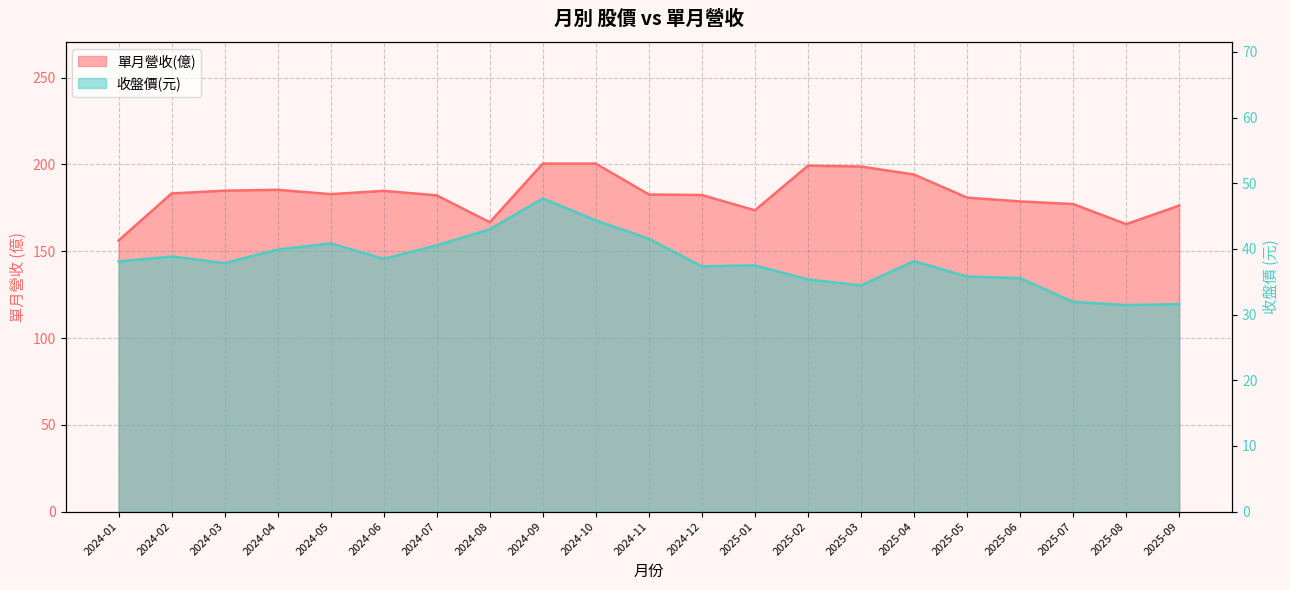

How many data points in 收盤價 are less than 38?

10